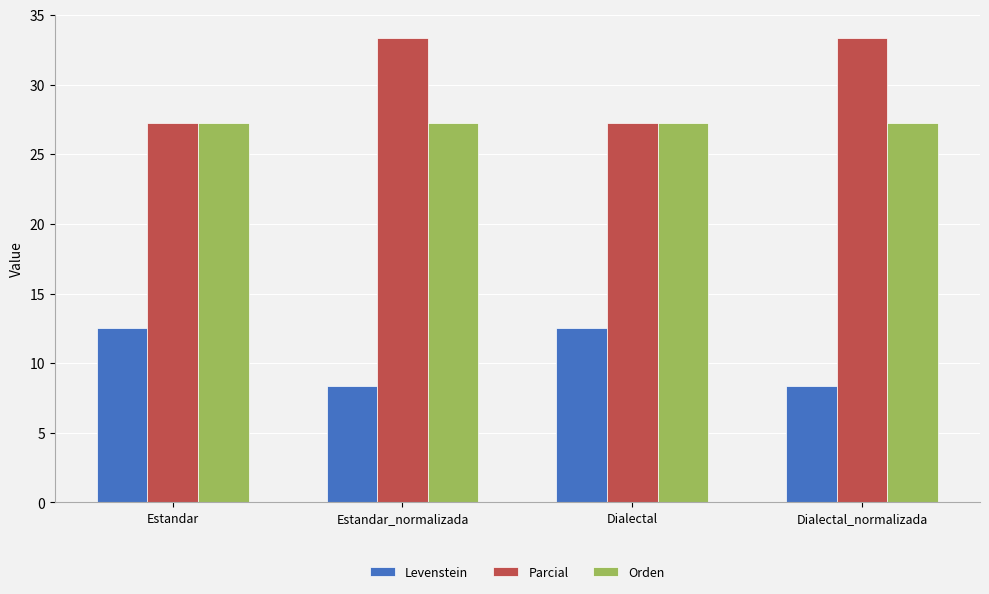

Rank the series at Estandar_normalizada from lowest to highest value.

Levenstein, Orden, Parcial